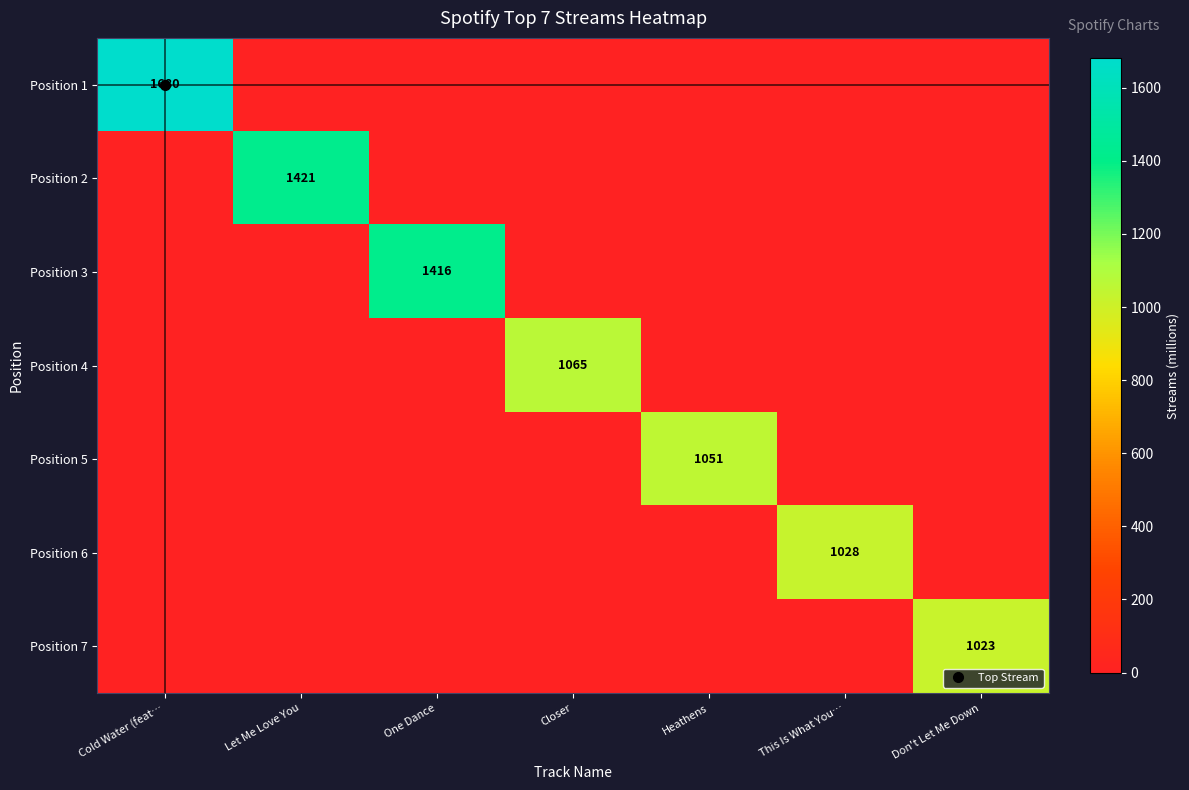

Which series has the largest total across all categories?

Position 1